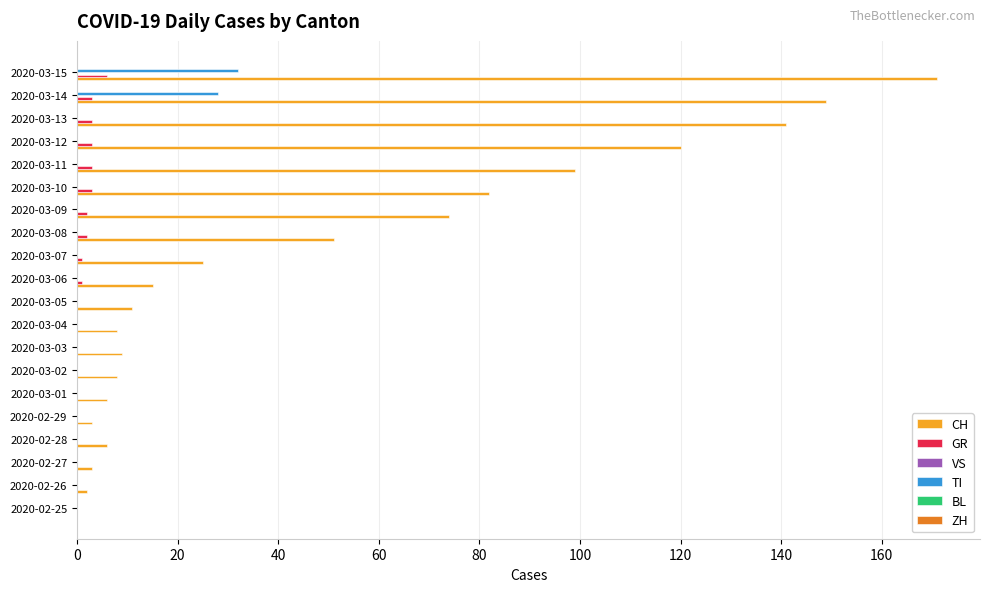

Which series changed the most between 2020-03-04 and 2020-03-14?

CH